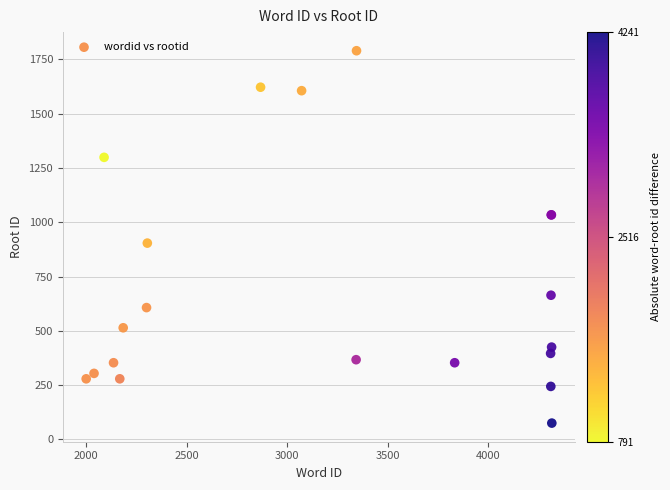

What Y value in the scatter plot is closest to 932?

904